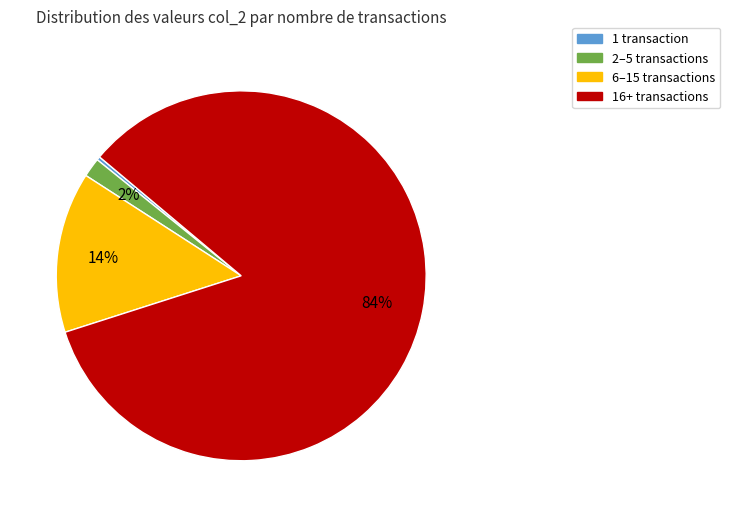

Count the number of slices in the pie.

4